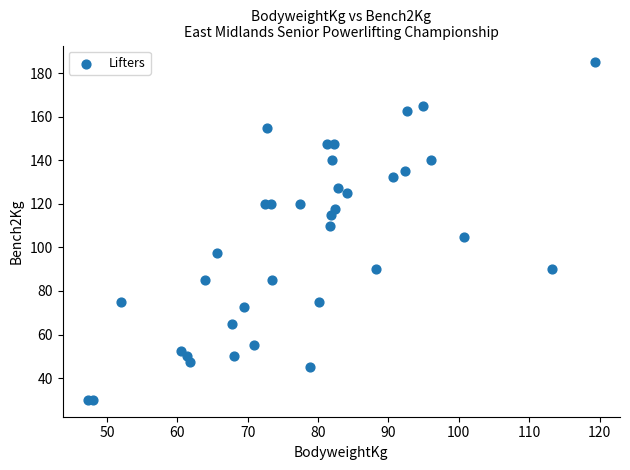

What is the range of X values (max minus min)?

72.0